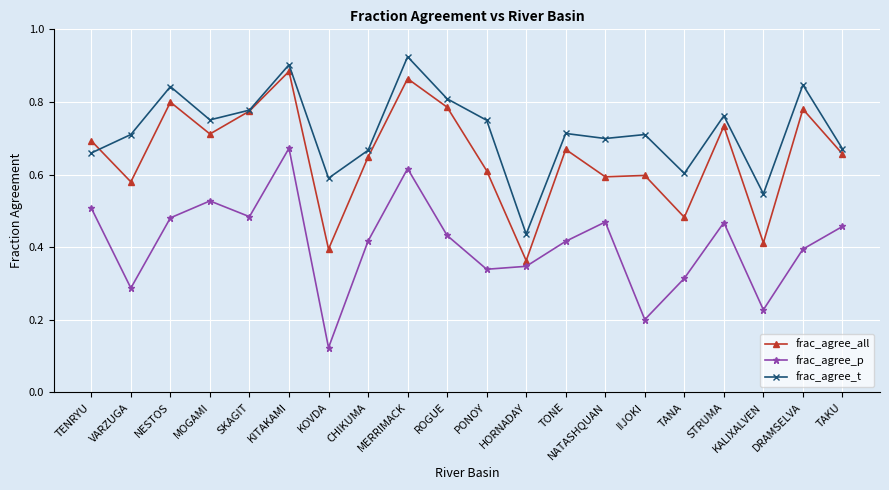

At how many categories does at least one series exceed 0?

20